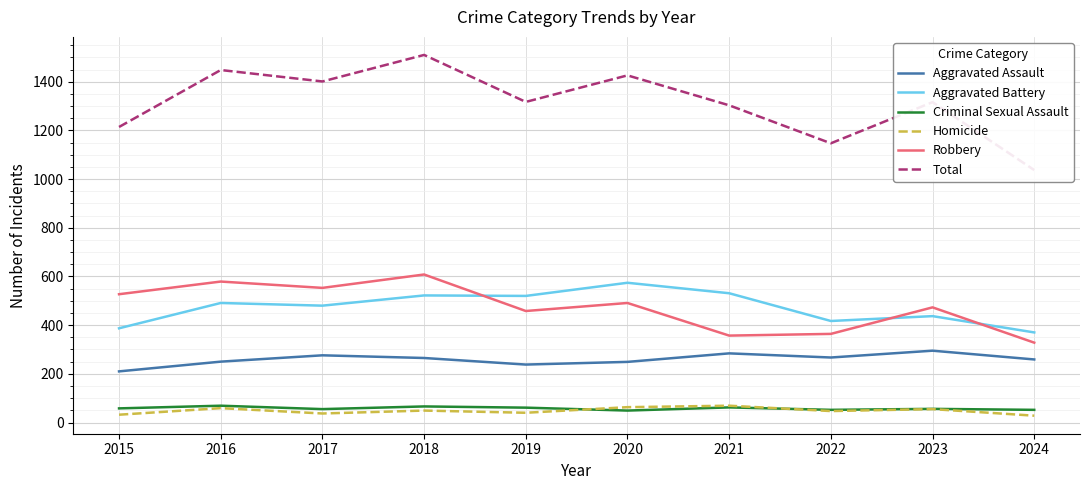

What are all the series names shown in the legend?

Aggravated Assault, Aggravated Battery, Criminal Sexual Assault, Homicide, Robbery, Total